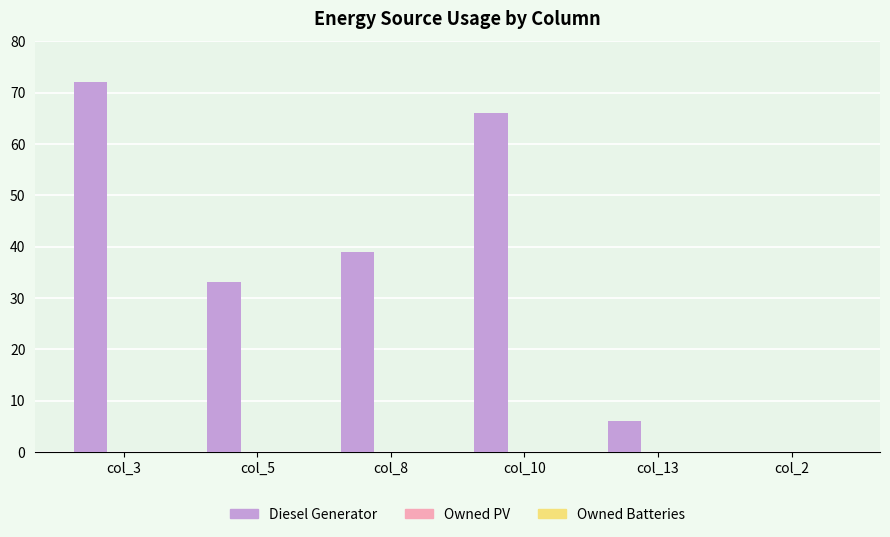

What is the sum of all values?

216